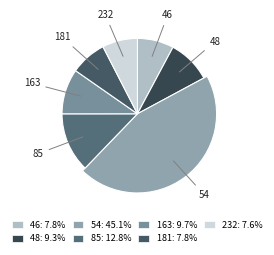

How many slices are in this pie chart?

7